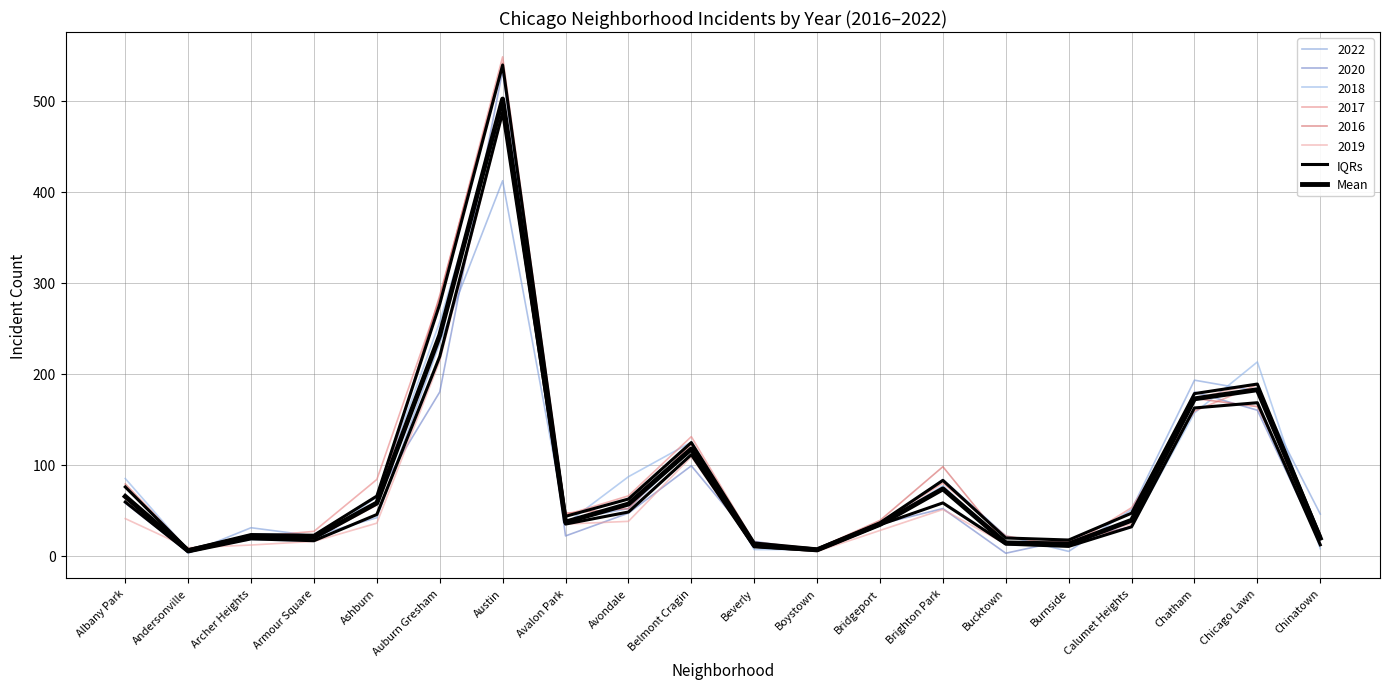

True or false: Mean and IQRs intersect in this chart.

False